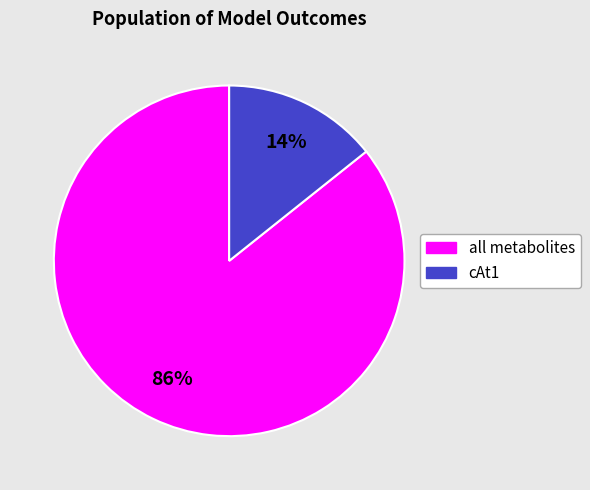

True or false: all metabolites accounts for 86% of the total.

True